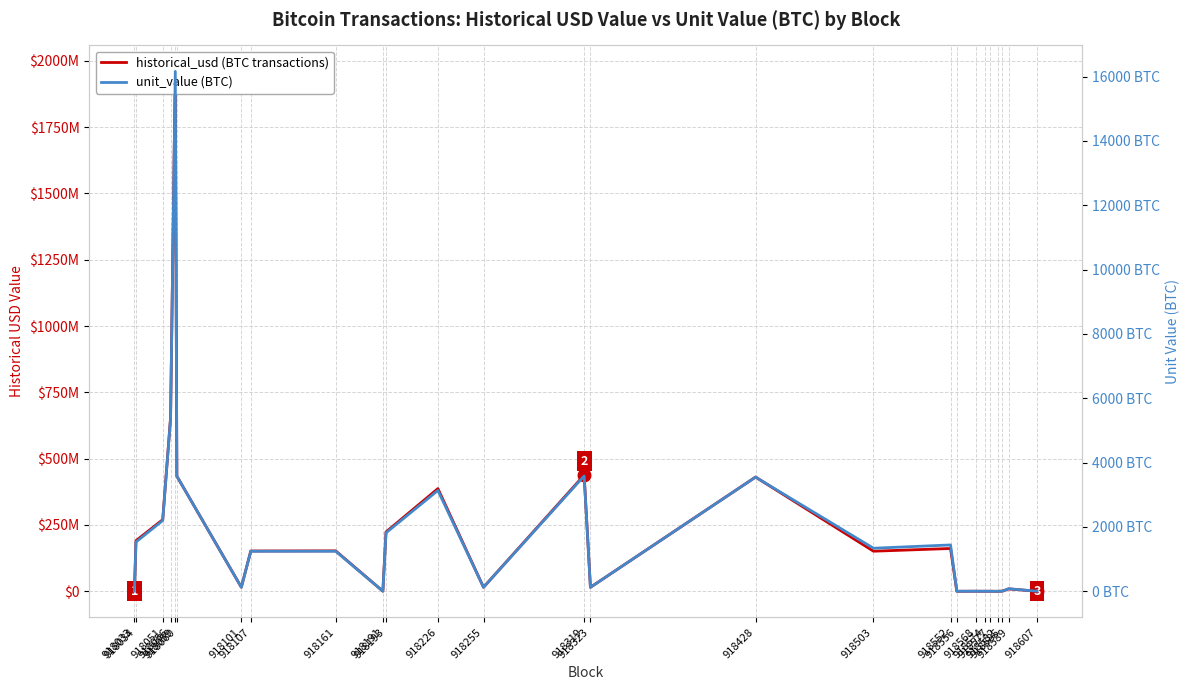

List the series in order of their peak value, highest first.

historical_usd (BTC transactions), unit_value (BTC)